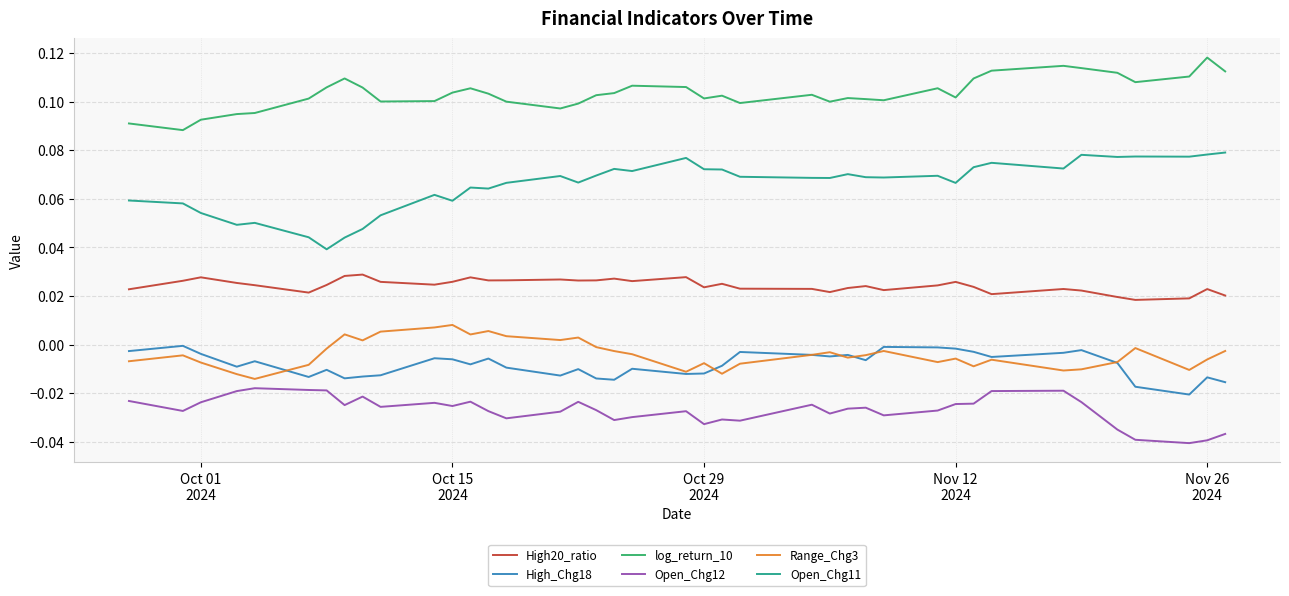

True or false: High_Chg18 and Open_Chg11 cross at least once.

False